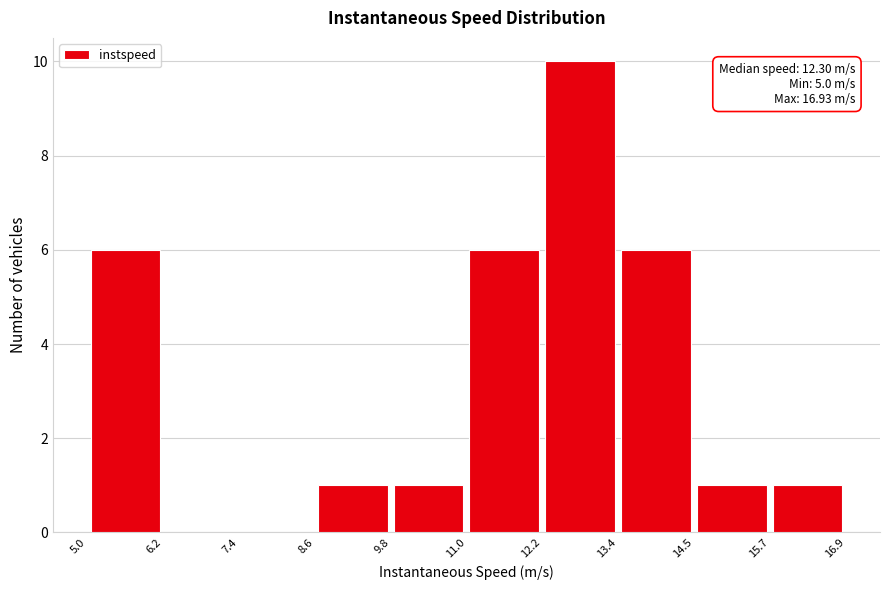

Over which range of the x-axis is the bar tallest?

12.2 to 13.4